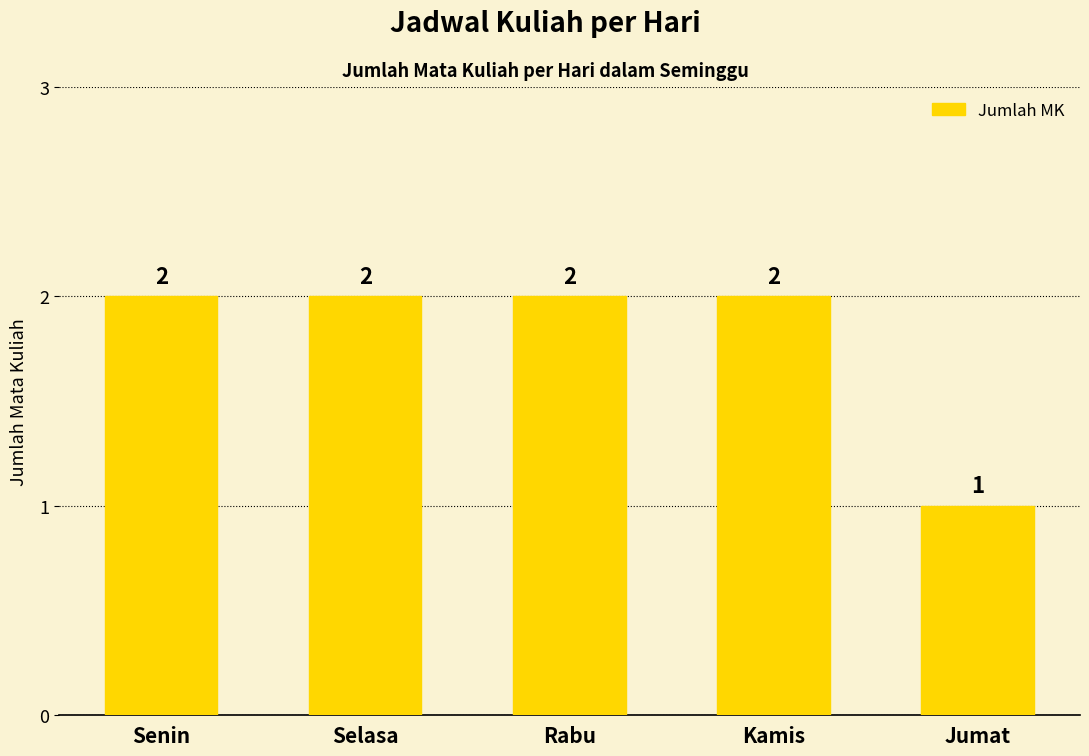

Reading left to right, transcribe all the data shown in this chart.

Senin=2	Selasa=2	Rabu=2	Kamis=2	Jumat=1